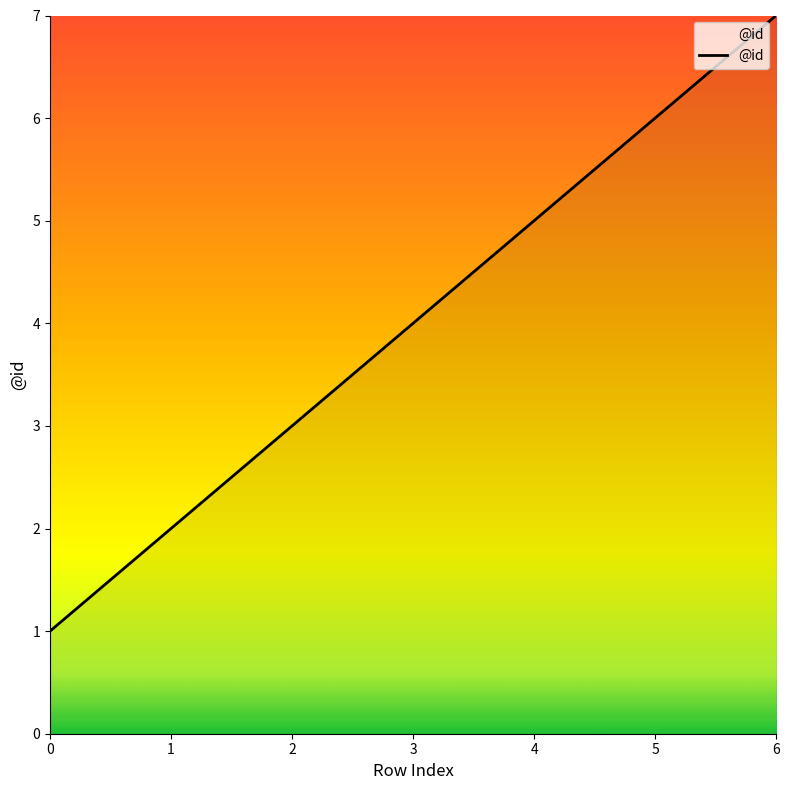

Which has a higher value, 5 or 2?

5